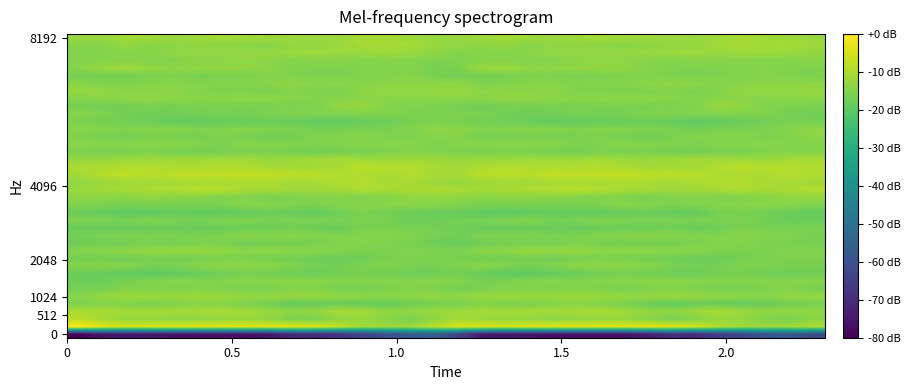

How many data points does each series have?

32